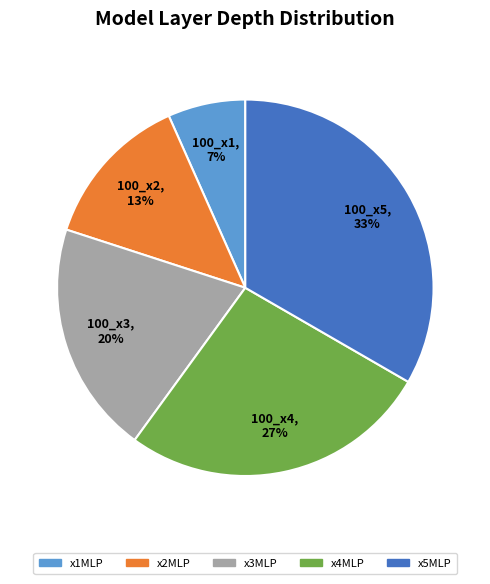

To the nearest percent, what is the average slice percentage?

20%